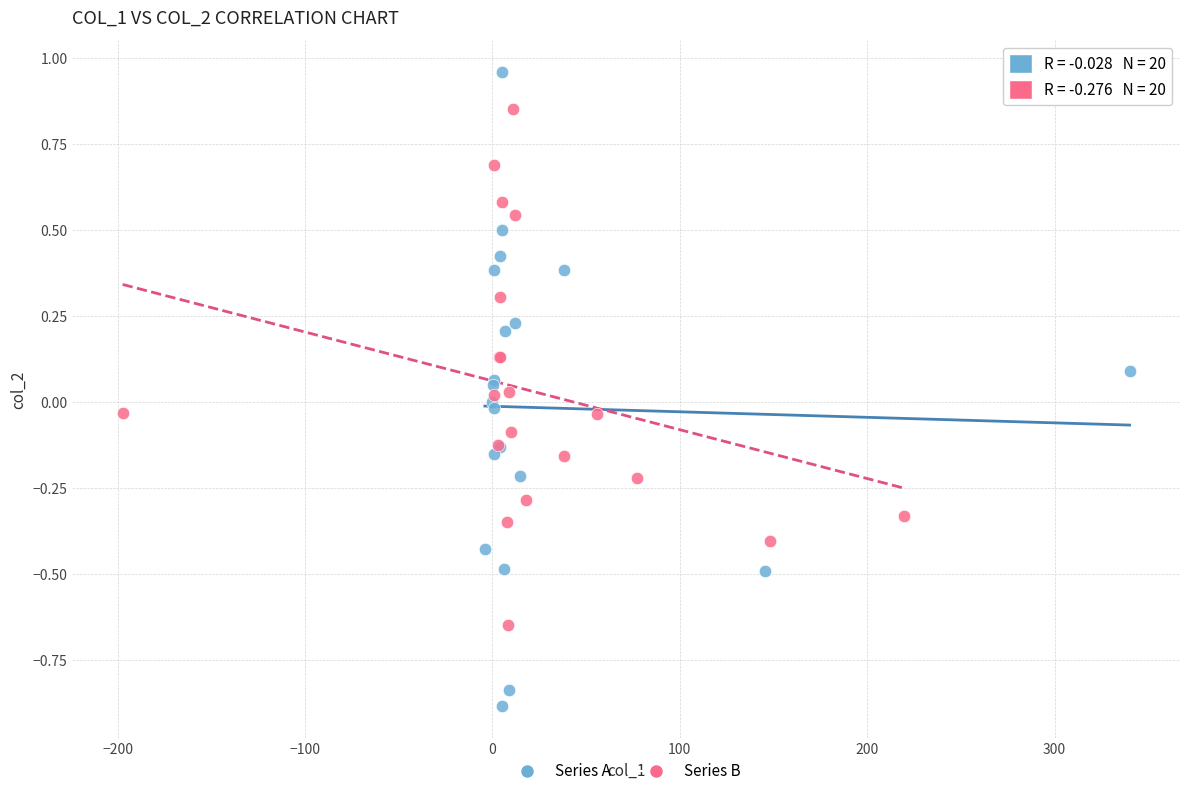

Which series has the widest spread of Y values?

Series A